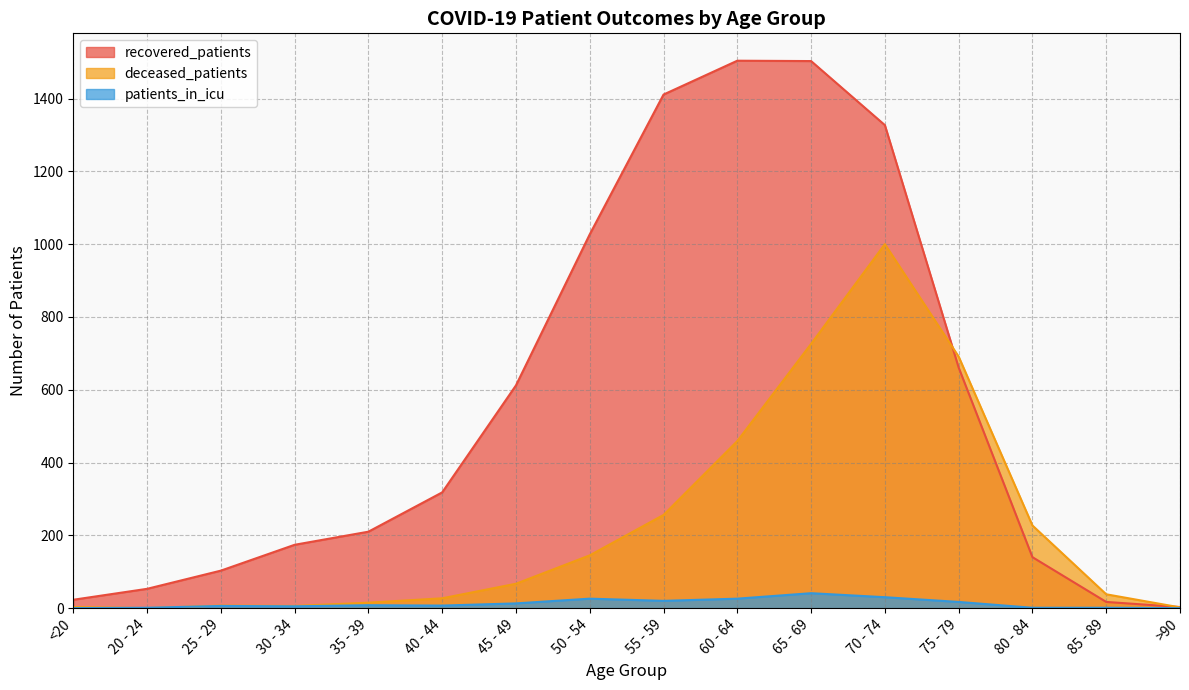

List the labels in order of patients_in_icu value, largest first.

65 - 69, 70 - 74, 50 - 54, 60 - 64, 55 - 59, 75 - 79, 45 - 49, 35 - 39, 40 - 44, 25 - 29, 30 - 34, 20 - 24, 80 - 84, 85 - 89, <20, >90